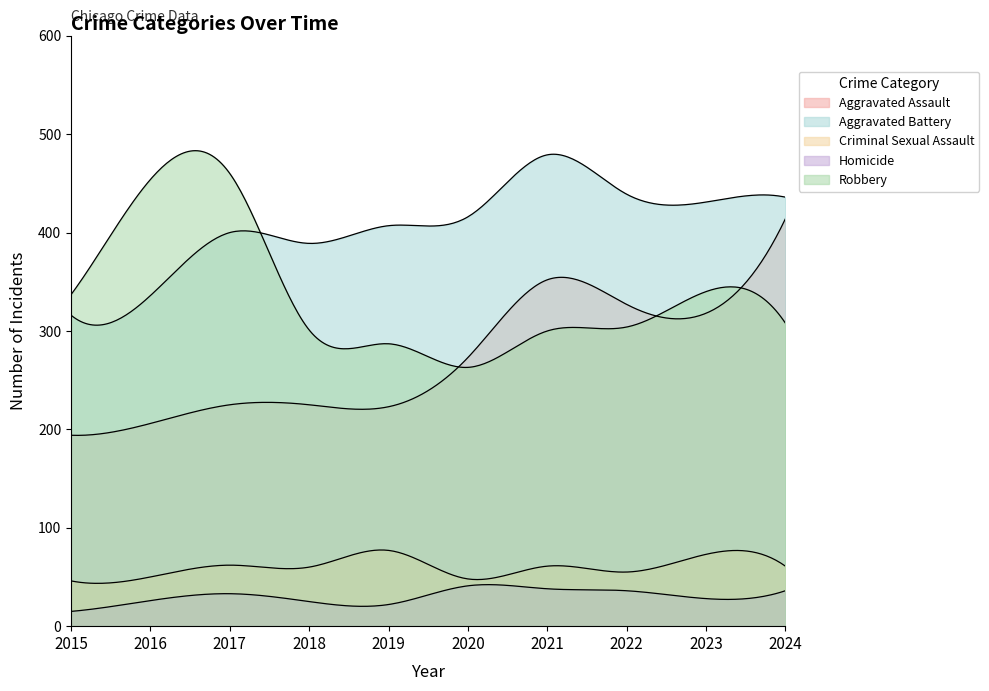

What is the difference between the maximum and minimum values in the Aggravated Assault series?

220